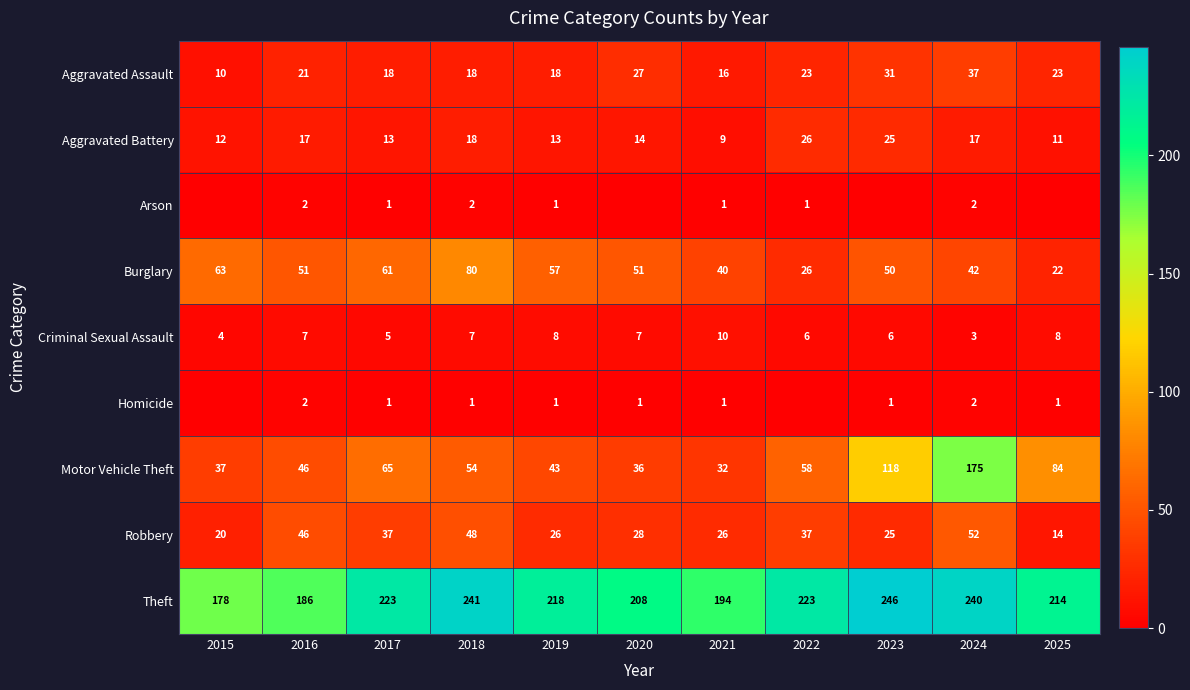

What is the average value of the Motor Vehicle Theft series?

68